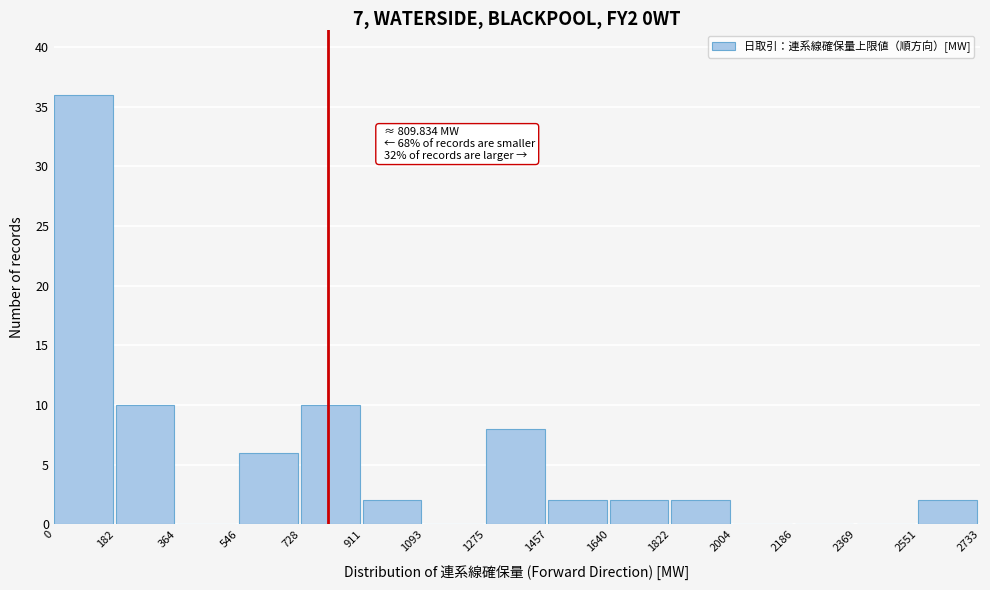

Which range on the x-axis has the tallest bar?

0 to 182